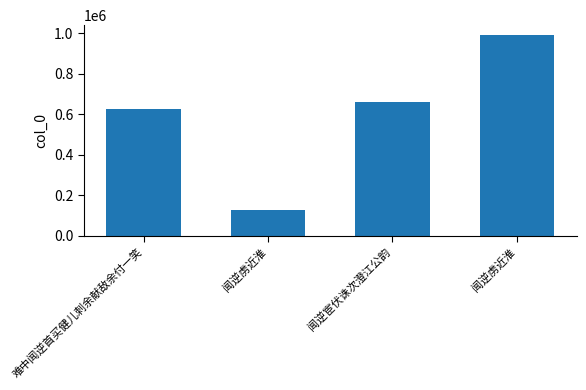

What is the label of the 2nd bar from the left?

闻逆虏近淮